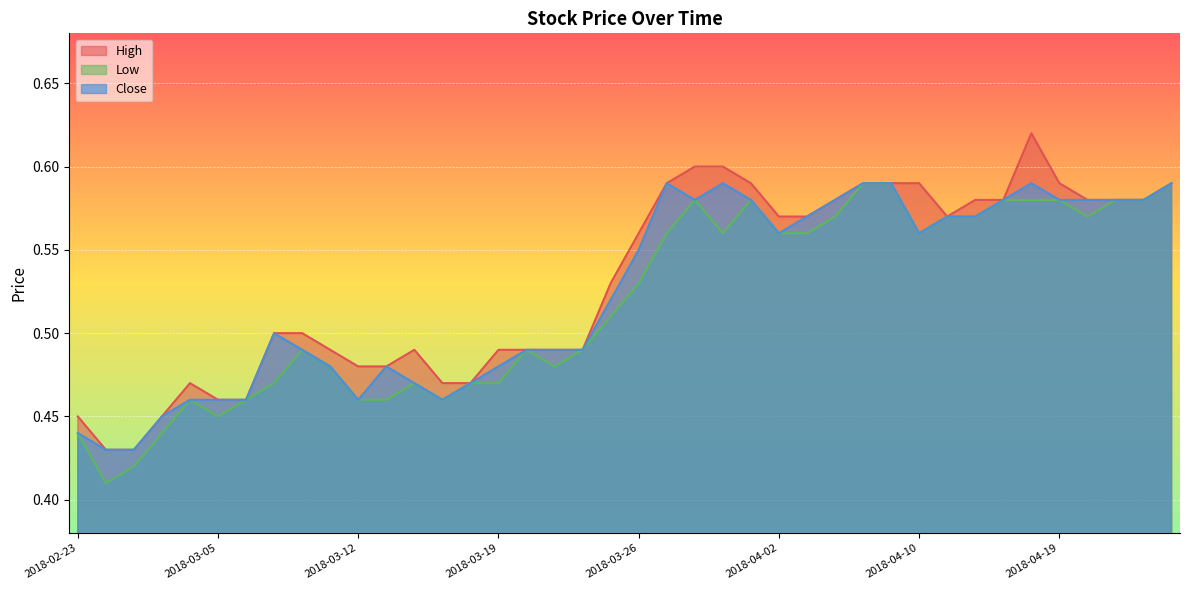

True or false: High and Close intersect in this chart.

False